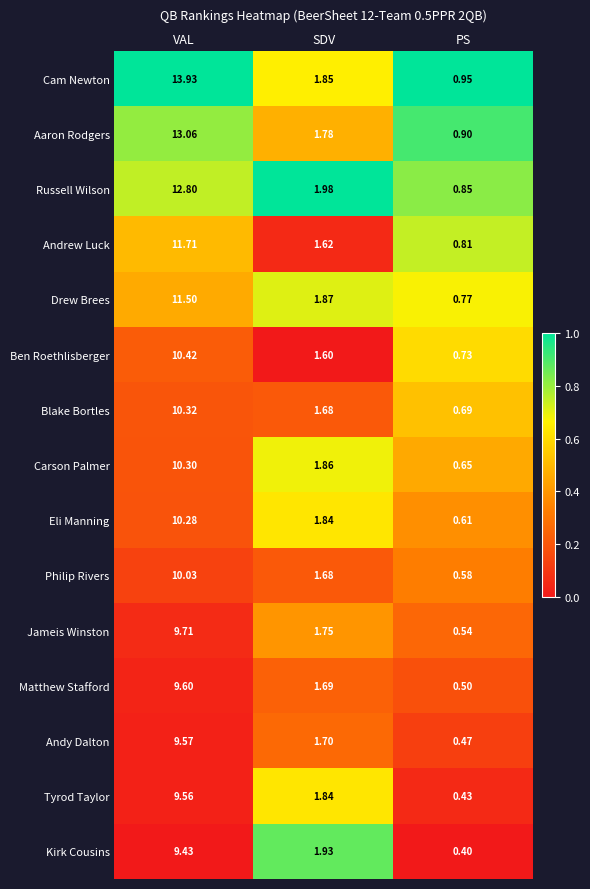

List the series in order of their peak value, highest first.

Cam Newton, Aaron Rodgers, Russell Wilson, Andrew Luck, Drew Brees, Ben Roethlisberger, Blake Bortles, Carson Palmer, Eli Manning, Philip Rivers, Jameis Winston, Matthew Stafford, Andy Dalton, Tyrod Taylor, Kirk Cousins